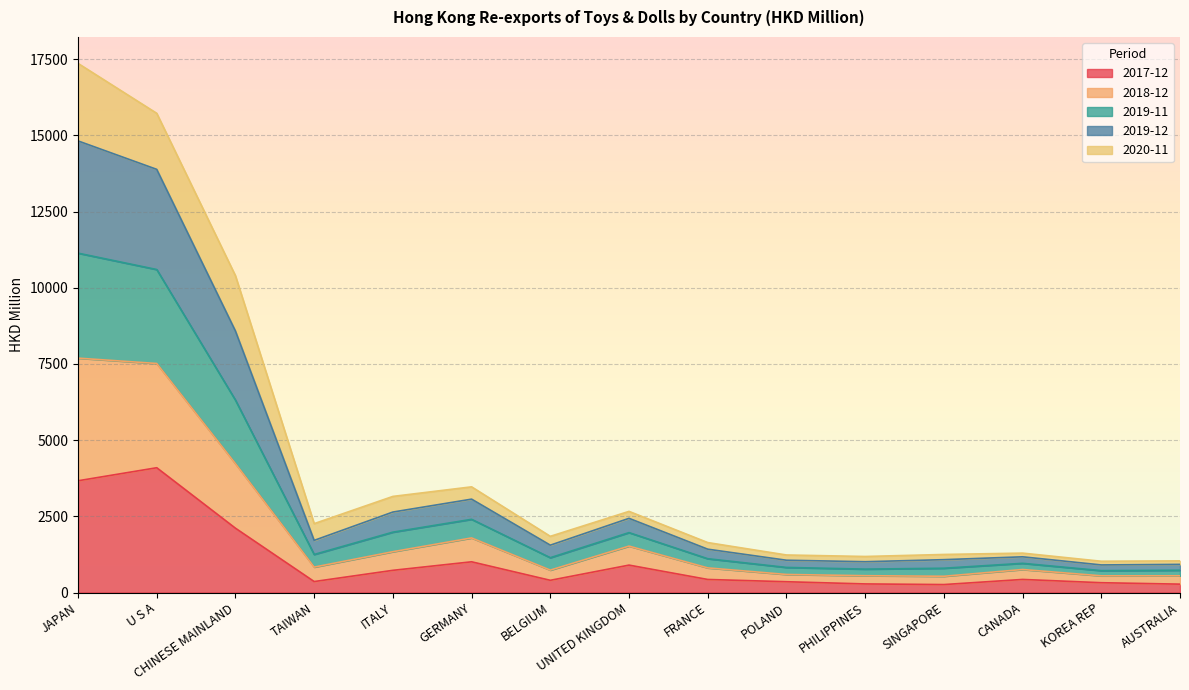

Is it true that 2017-12 equals 429.2 at CANADA?

True